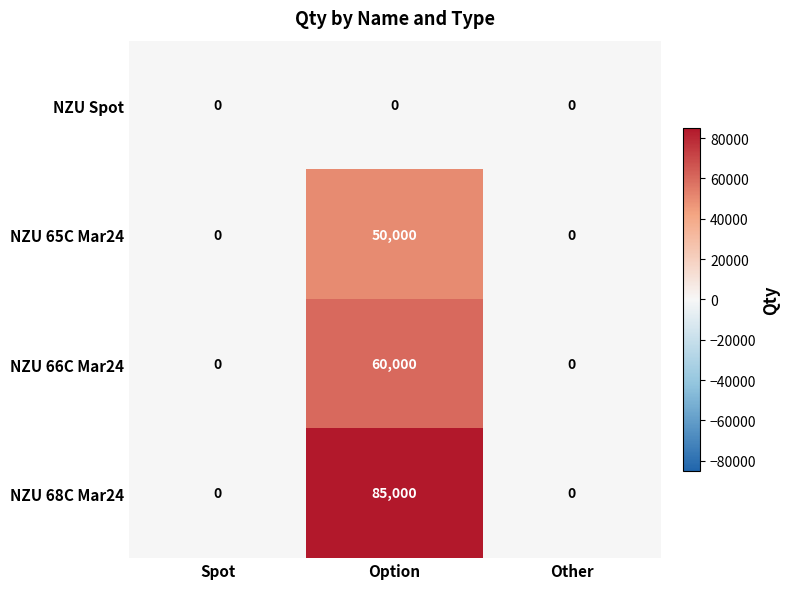

What value does the NZU 66C Mar24 series have at Option, to the nearest 10?

60000